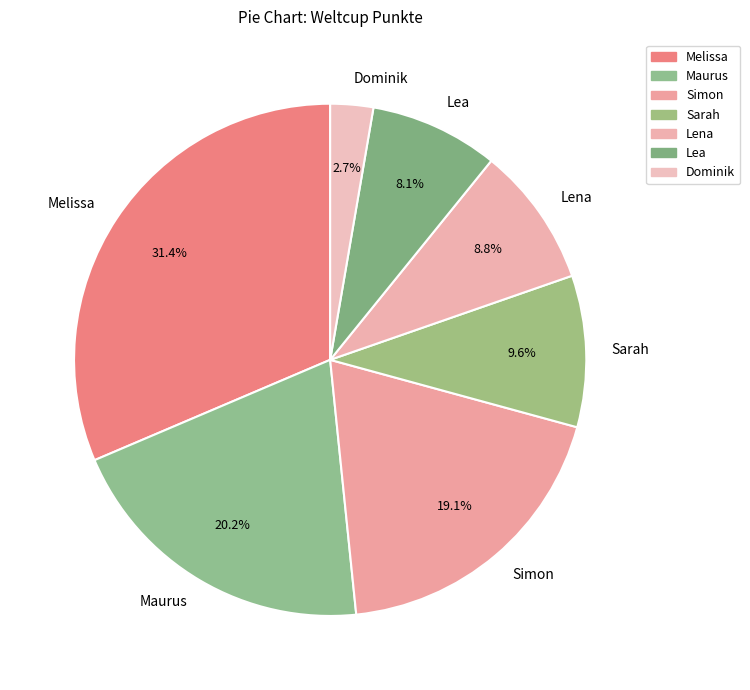

Which slice is the largest?

Melissa